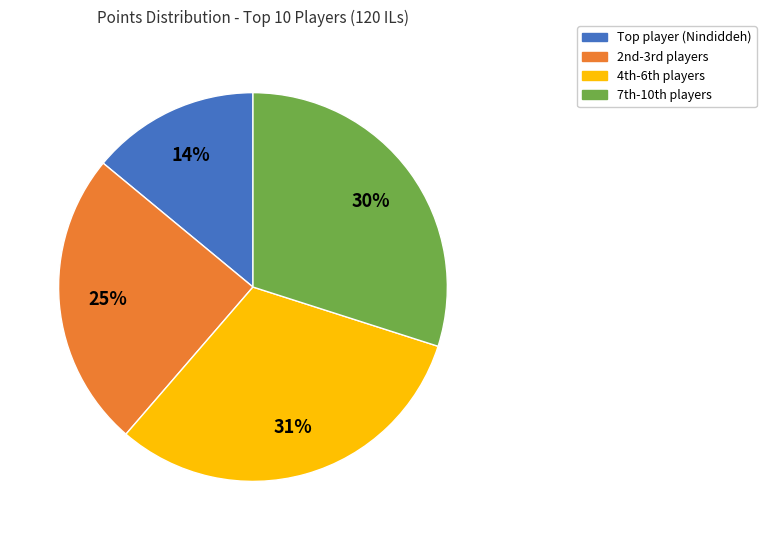

To the nearest percent, what is the difference between the largest and smallest slice percentages?

17%